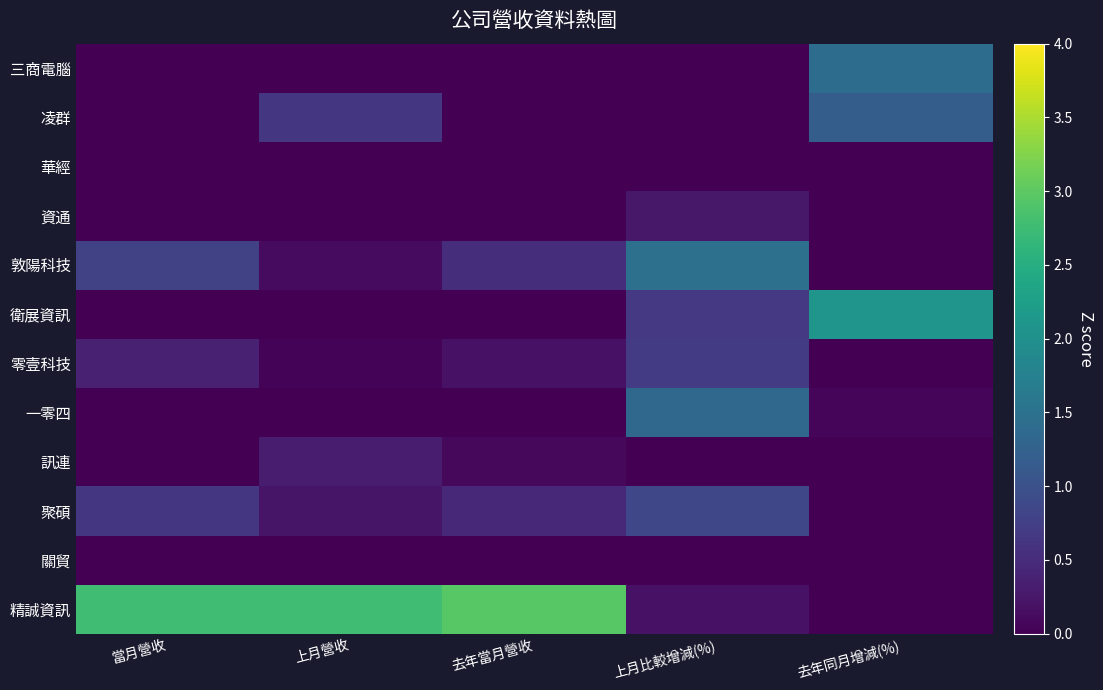

Reading left to right, what are all the values shown in this chart?

三商電腦: 當月營收=0.0	上月營收=0.0	去年當月營收=0.0	上月比較增減(%)=0.0	去年同月增減(%)=1.4
凌群: 當月營收=0.0	上月營收=0.6	去年當月營收=0.0	上月比較增減(%)=0.0	去年同月增減(%)=1.2
華經: 當月營收=0.0	上月營收=0.0	去年當月營收=0.0	上月比較增減(%)=0.0	去年同月增減(%)=0.0
資通: 當月營收=0.0	上月營收=0.0	去年當月營收=0.0	上月比較增減(%)=0.3	去年同月增減(%)=0.0
敦陽科技: 當月營收=0.8	上月營收=0.1	去年當月營收=0.5	上月比較增減(%)=1.5	去年同月增減(%)=0.0
衛展資訊: 當月營收=0.0	上月營收=0.0	去年當月營收=0.0	上月比較增減(%)=0.7	去年同月增減(%)=2.1
零壹科技: 當月營收=0.4	上月營收=0.0	去年當月營收=0.2	上月比較增減(%)=0.7	去年同月增減(%)=0.0
一零四: 當月營收=0.0	上月營收=0.0	去年當月營收=0.0	上月比較增減(%)=1.3	去年同月增減(%)=0.1
訊連: 當月營收=0.0	上月營收=0.3	去年當月營收=0.1	上月比較增減(%)=0.0	去年同月增減(%)=0.0
聚碩: 當月營收=0.6	上月營收=0.2	去年當月營收=0.4	上月比較增減(%)=0.8	去年同月增減(%)=0.0
關貿: 當月營收=0.0	上月營收=0.0	去年當月營收=0.0	上月比較增減(%)=0.0	去年同月增減(%)=0.0
精誠資訊: 當月營收=2.8	上月營收=2.8	去年當月營收=3.0	上月比較增減(%)=0.2	去年同月增減(%)=0.0